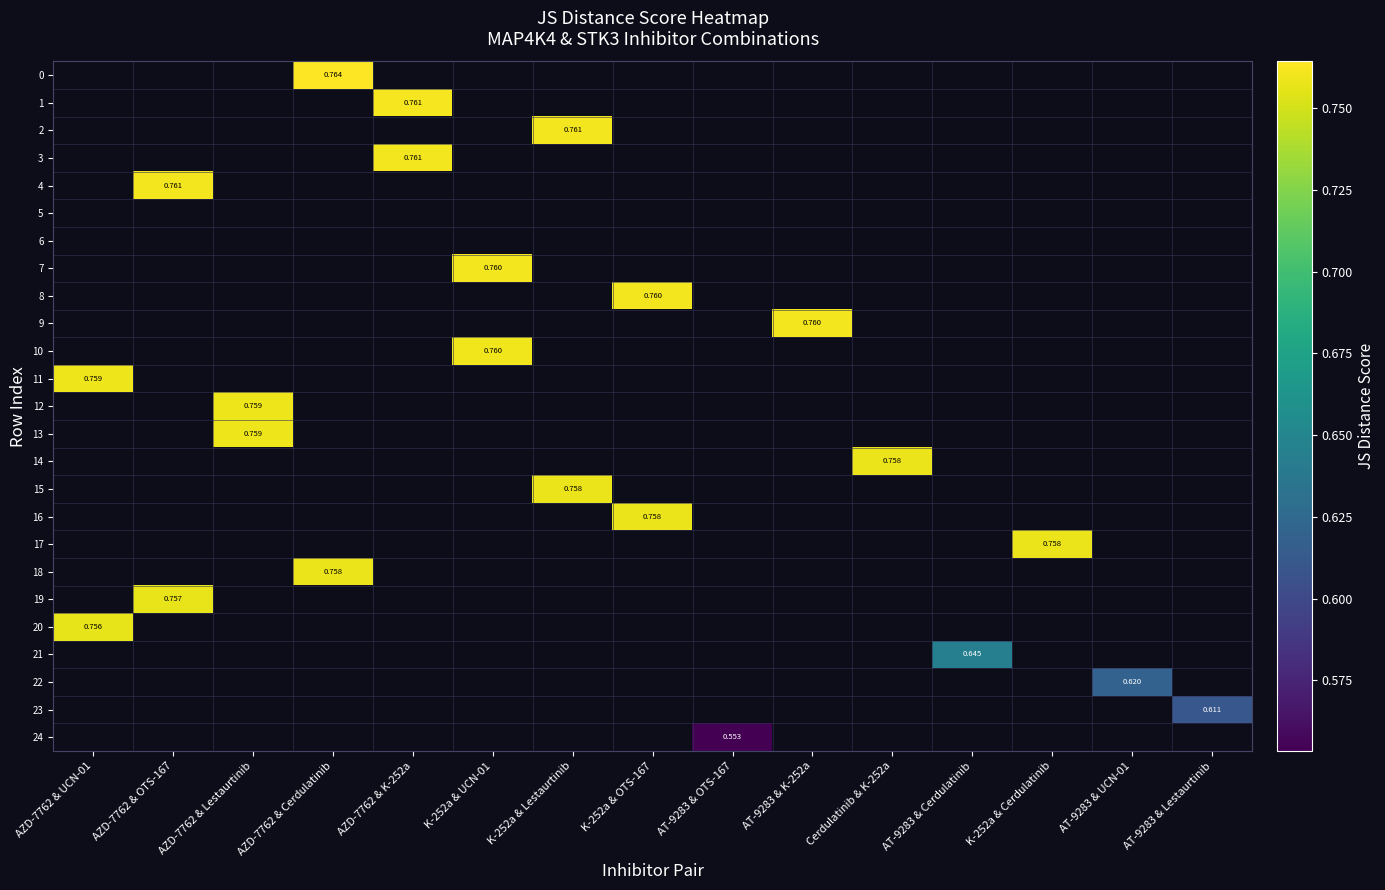

Which category has the highest value across all series?

AZD-7762 & Cerdulatinib